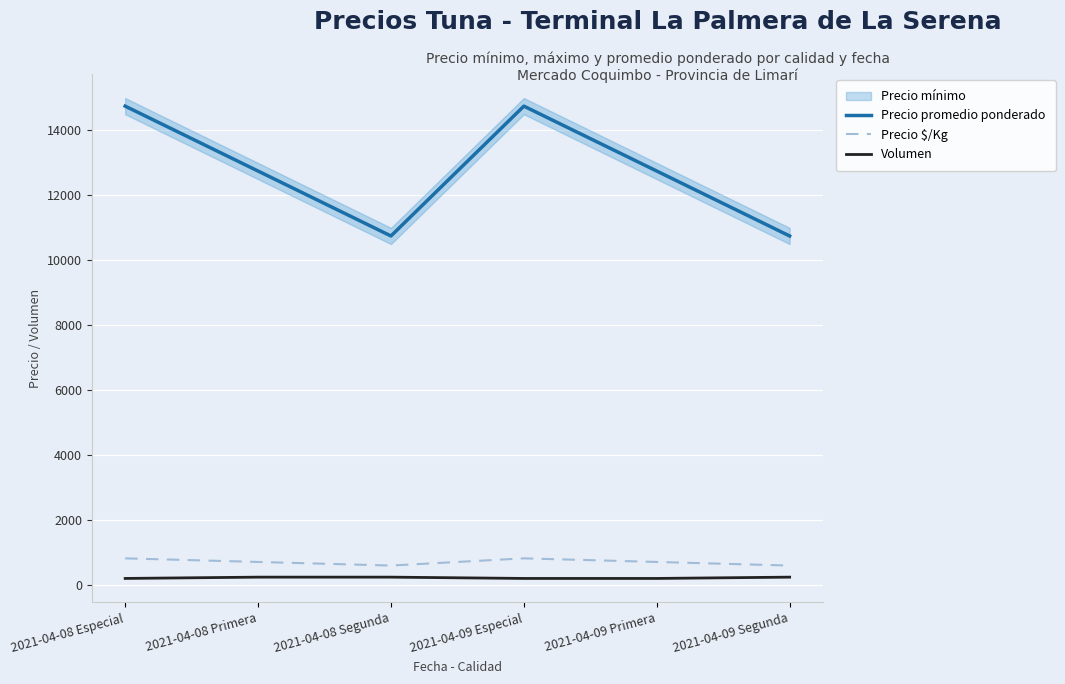

How many interior local peaks does the Precio $/Kg series have?

1